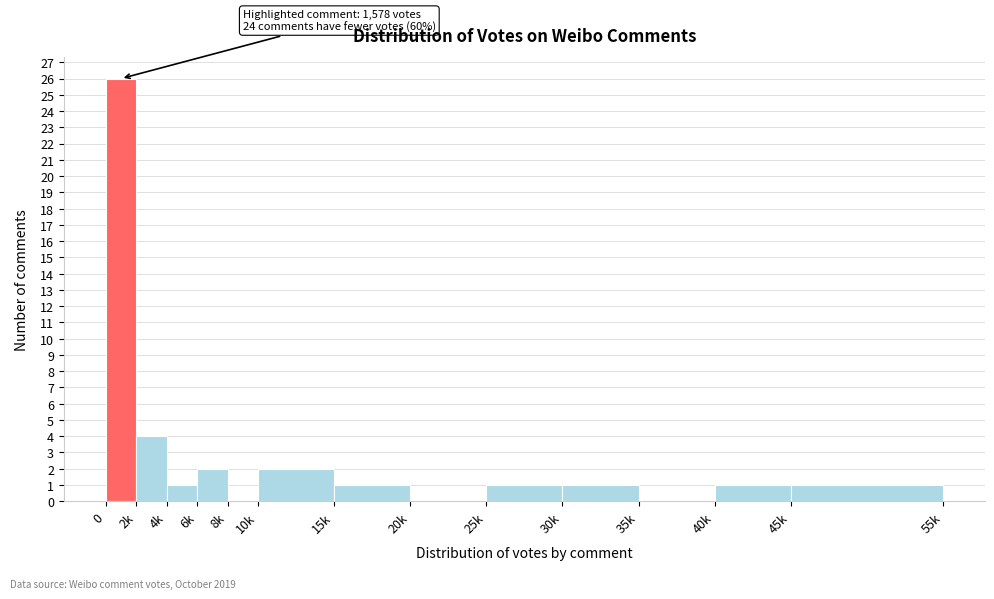

Reading left to right, extract all data points from this chart.

0=26	2k=4	4k=1	6k=2	8k=0	10k=2	15k=1	20k=0	25k=1	30k=1	35k=0	40k=1	45k=1